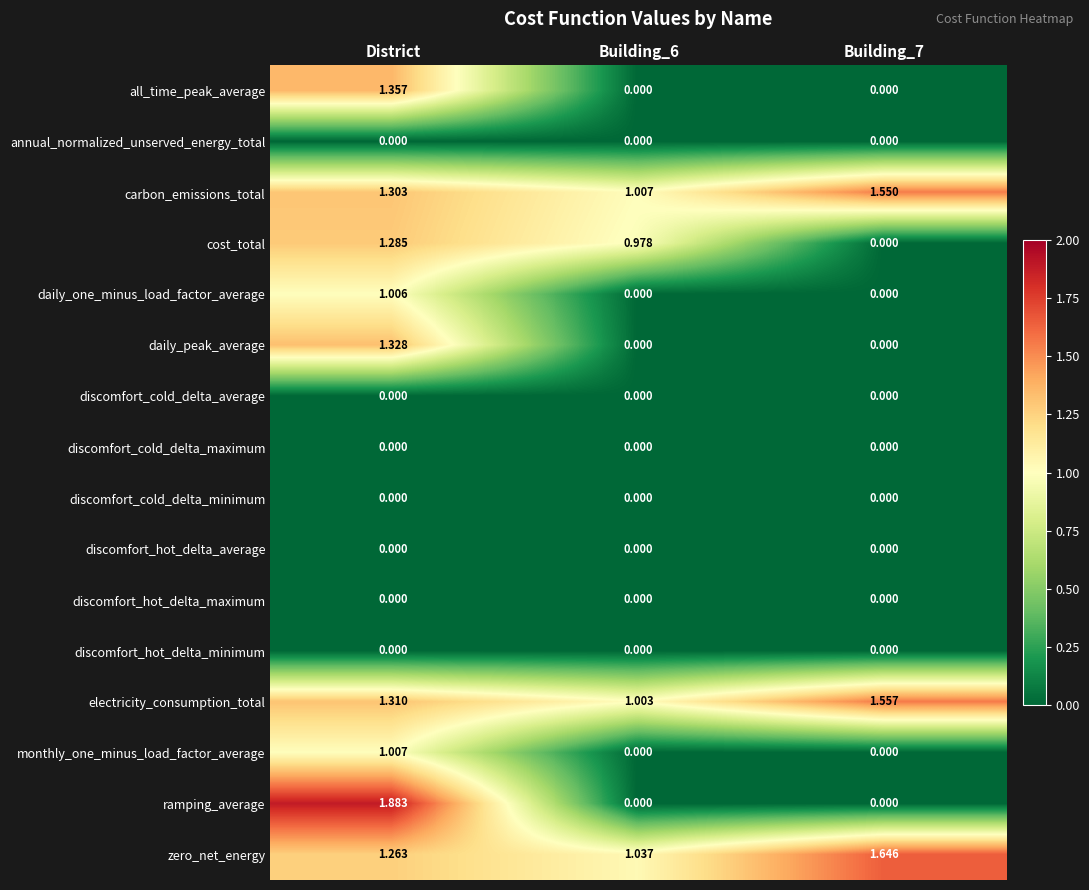

Is the value of all_time_peak_average at Building_6 greater than the value of daily_peak_average at District?

No